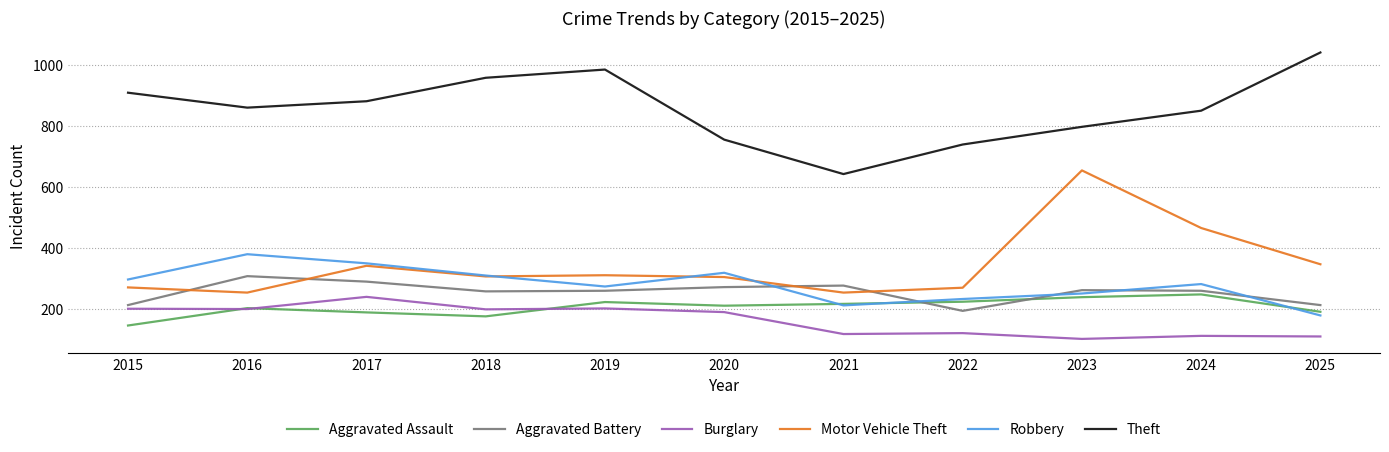

The value of Aggravated Assault at 2019 is 294. True or false?

False